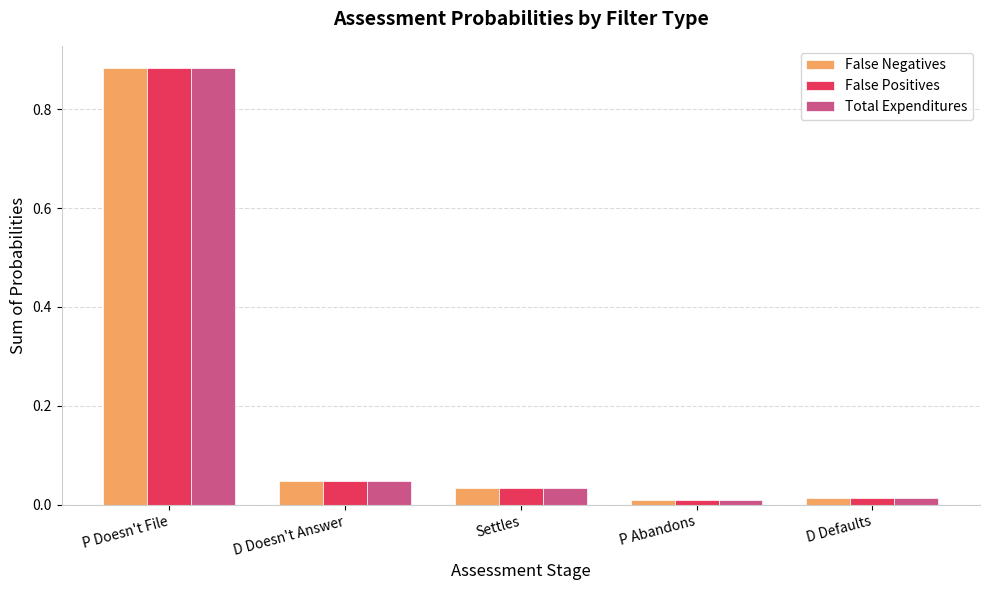

Is it true that False Positives equals 0.1 at Settles?

False